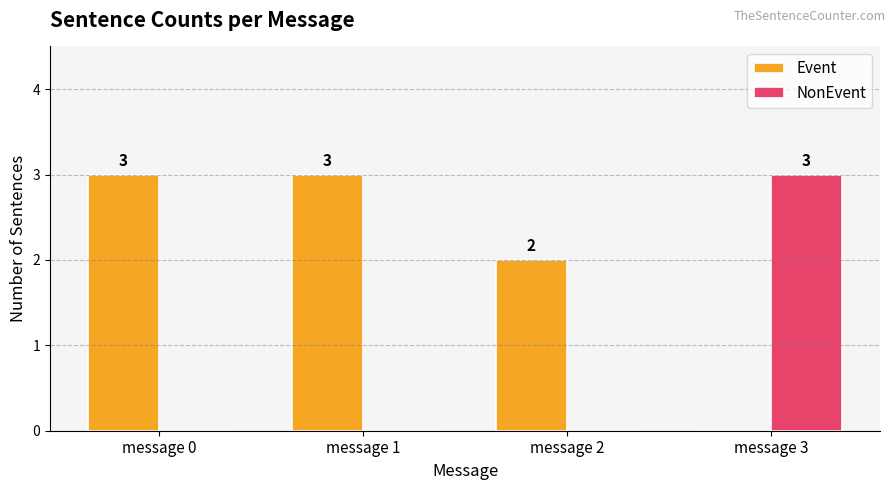

How many groups of bars are there?

4